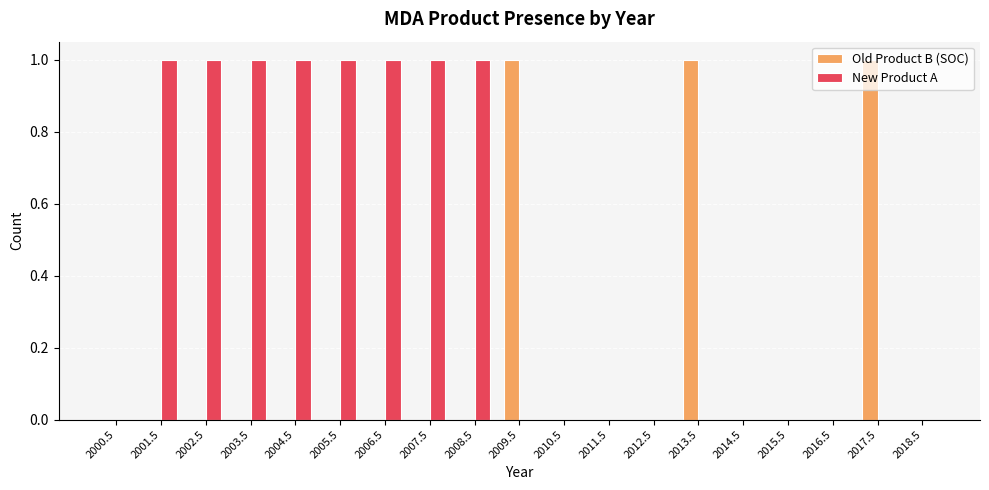

Reading left to right, list all the values displayed in this chart.

Old Product B (SOC): 2000.5=0	2001.5=0	2002.5=0	2003.5=0	2004.5=0	2005.5=0	2006.5=0	2007.5=0	2008.5=0	2009.5=1	2010.5=0	2011.5=0	2012.5=0	2013.5=1	2014.5=0	2015.5=0	2016.5=0	2017.5=1	2018.5=0
New Product A: 2000.5=0	2001.5=1	2002.5=1	2003.5=1	2004.5=1	2005.5=1	2006.5=1	2007.5=1	2008.5=1	2009.5=0	2010.5=0	2011.5=0	2012.5=0	2013.5=0	2014.5=0	2015.5=0	2016.5=0	2017.5=0	2018.5=0